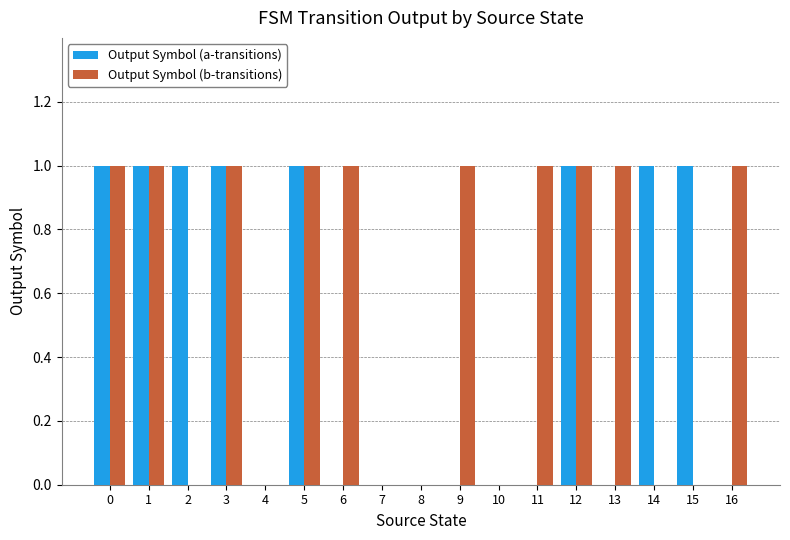

Count the number of data series in this chart.

2